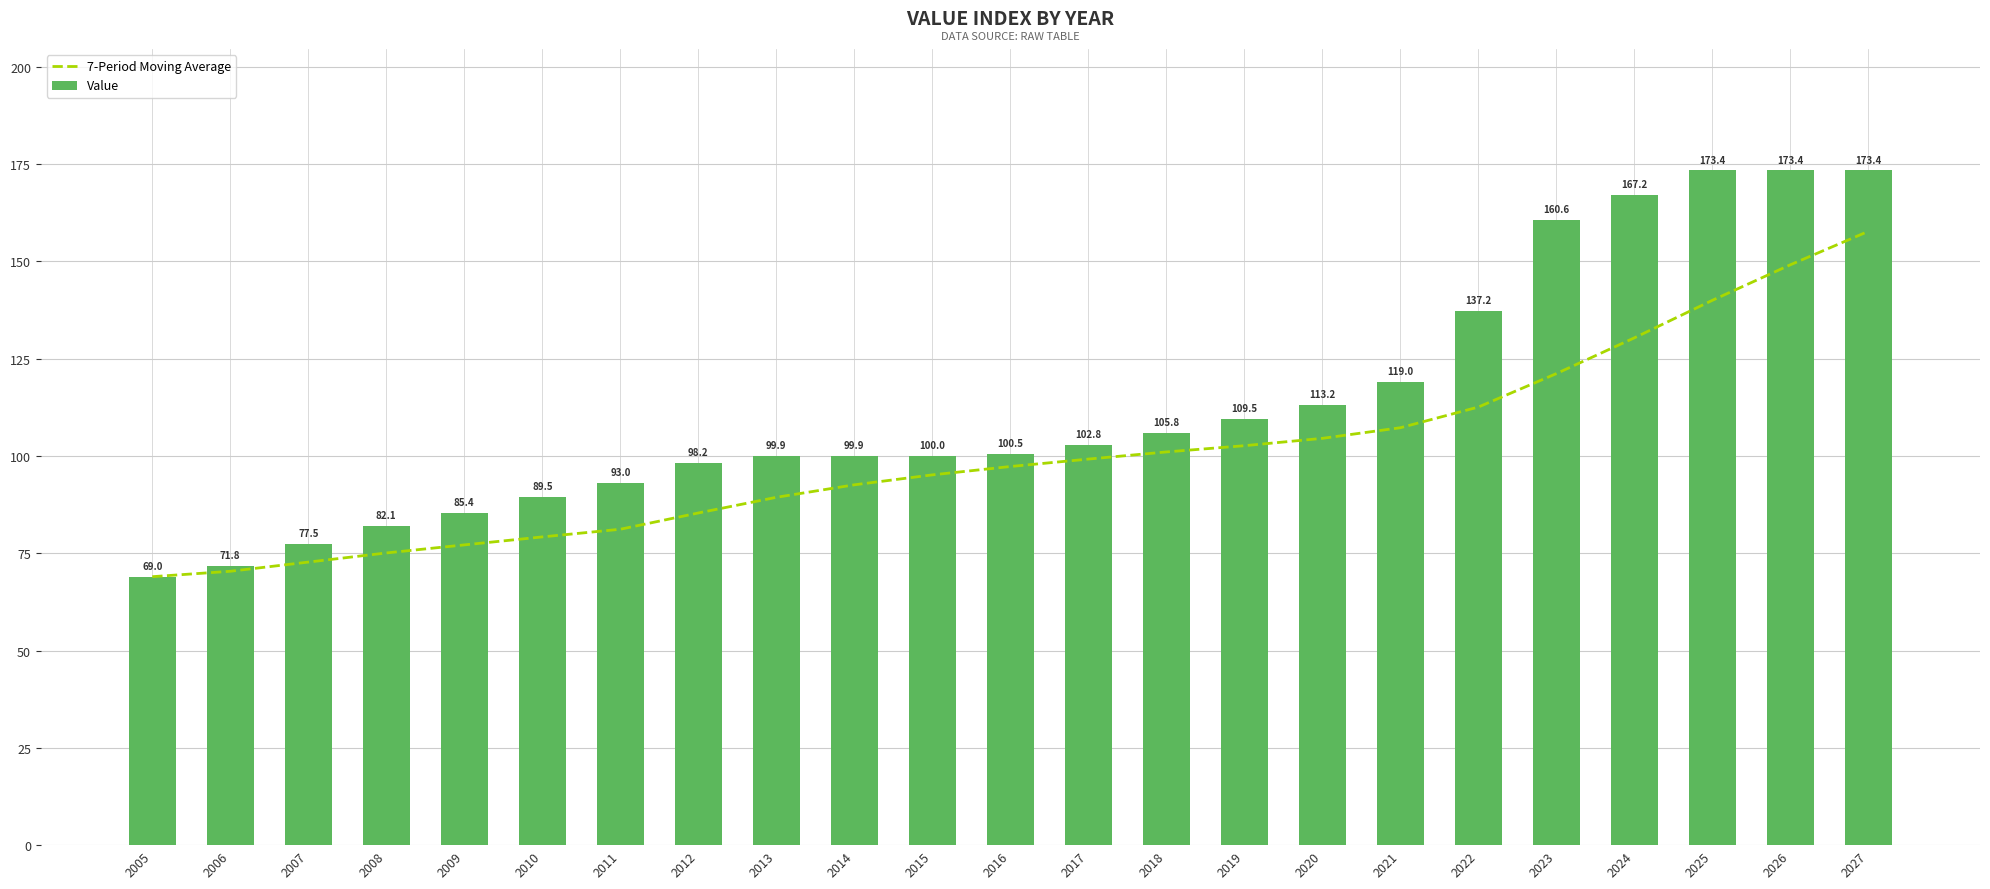

Reading left to right, transcribe all the data shown in this chart.

7-Period Moving Average: 2005=69.0	2006=70.4	2007=72.7	2008=75.1	2009=77.1	2010=79.2	2011=81.2	2012=85.4	2013=89.4	2014=92.6	2015=95.1	2016=97.3	2017=99.2	2018=101.0	2019=102.6	2020=104.5	2021=107.3	2022=112.6	2023=121.2	2024=130.4	2025=140.0	2026=149.1	2027=157.7
Value: 2005=69.0	2006=71.8	2007=77.5	2008=82.1	2009=85.4	2010=89.5	2011=93.0	2012=98.2	2013=99.9	2014=99.9	2015=100.0	2016=100.5	2017=102.8	2018=105.8	2019=109.5	2020=113.2	2021=119.0	2022=137.2	2023=160.6	2024=167.2	2025=173.4	2026=173.4	2027=173.4